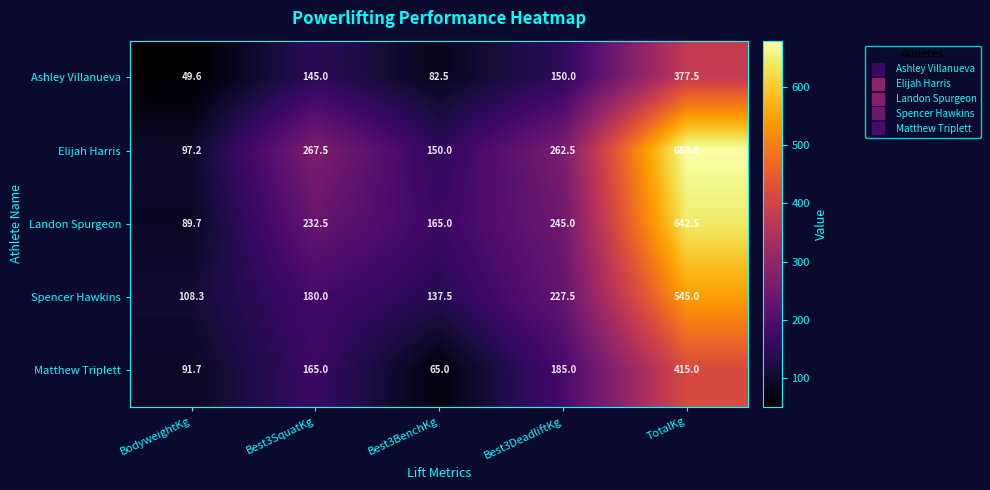

Which category has the highest value across all series?

TotalKg